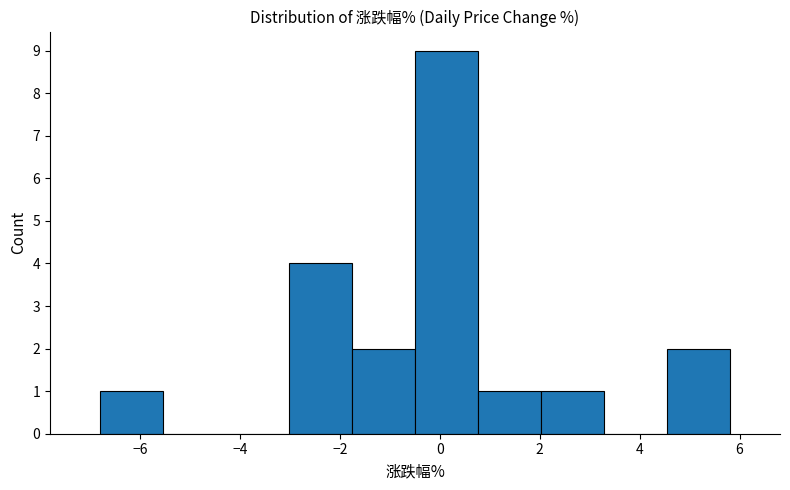

Reading left to right, list every bar in this chart as the range it spans on the x-axis followed by its height. Neither the bar edges nor the heights are printed on the chart, so give them approximately, as read against the axes.

-6.8 to -5.6: 1
-5.6 to -4.2: 0
-4.2 to -3.0: 0
-3.0 to -1.8: 4
-1.8 to -0.4: 2
-0.4 to 0.8: 9
0.8 to 2.0: 1
2.0 to 3.2: 1
3.2 to 4.6: 0
4.6 to 5.8: 2